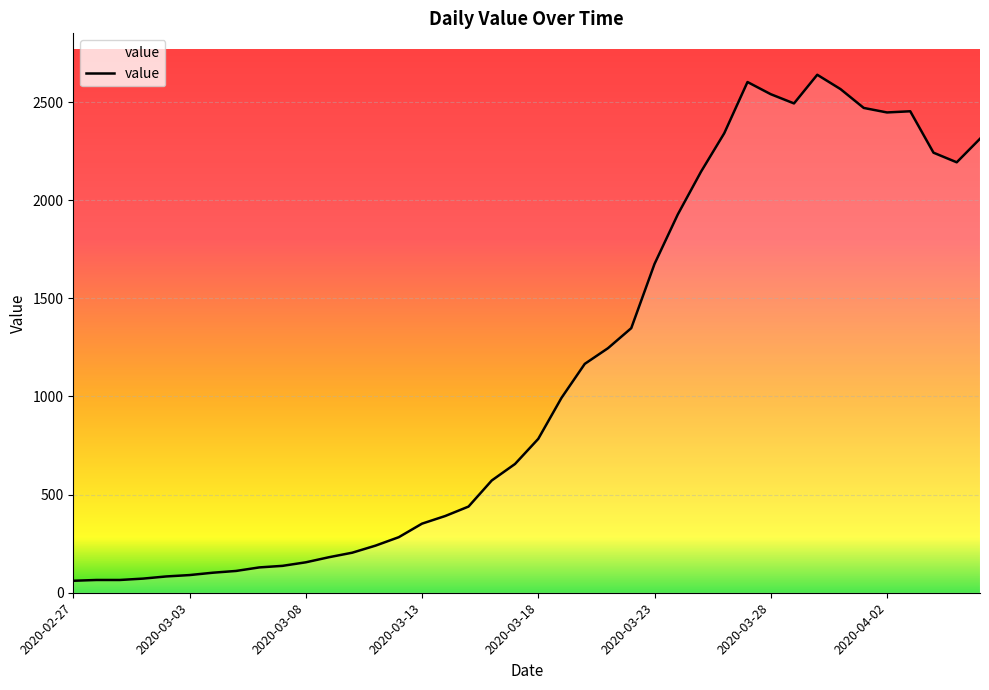

What is the smallest value displayed?

61